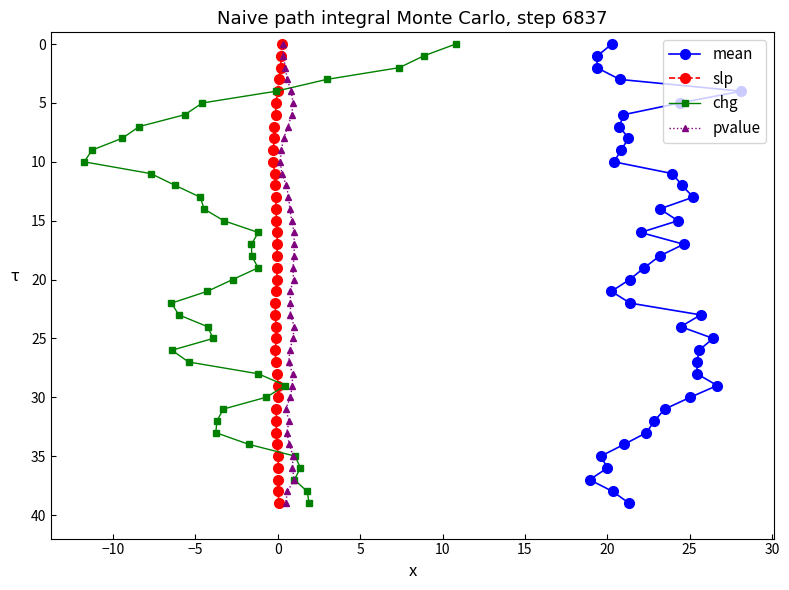

What is the label of the 20th point from the right?

20